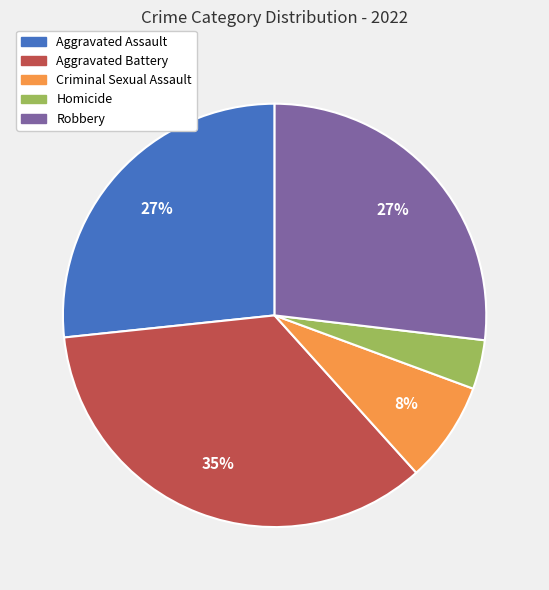

To the nearest percent, what is the average slice percentage?

20%